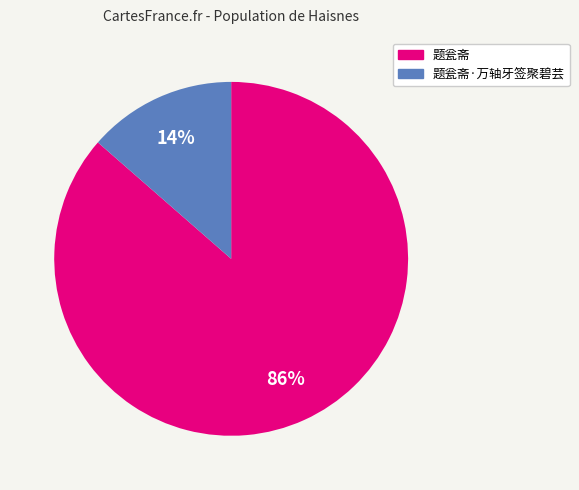

To the nearest percent, what is the average slice percentage?

50%